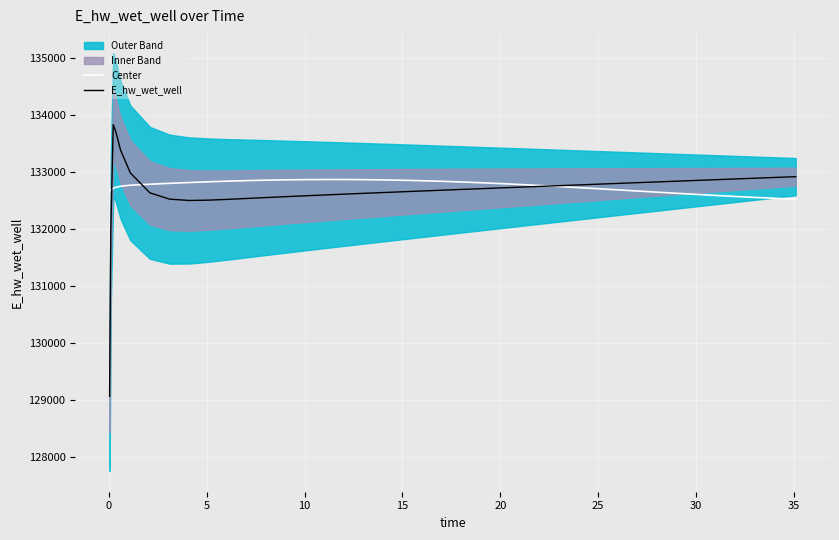

What is the lowest value of the Center series?

132522.0